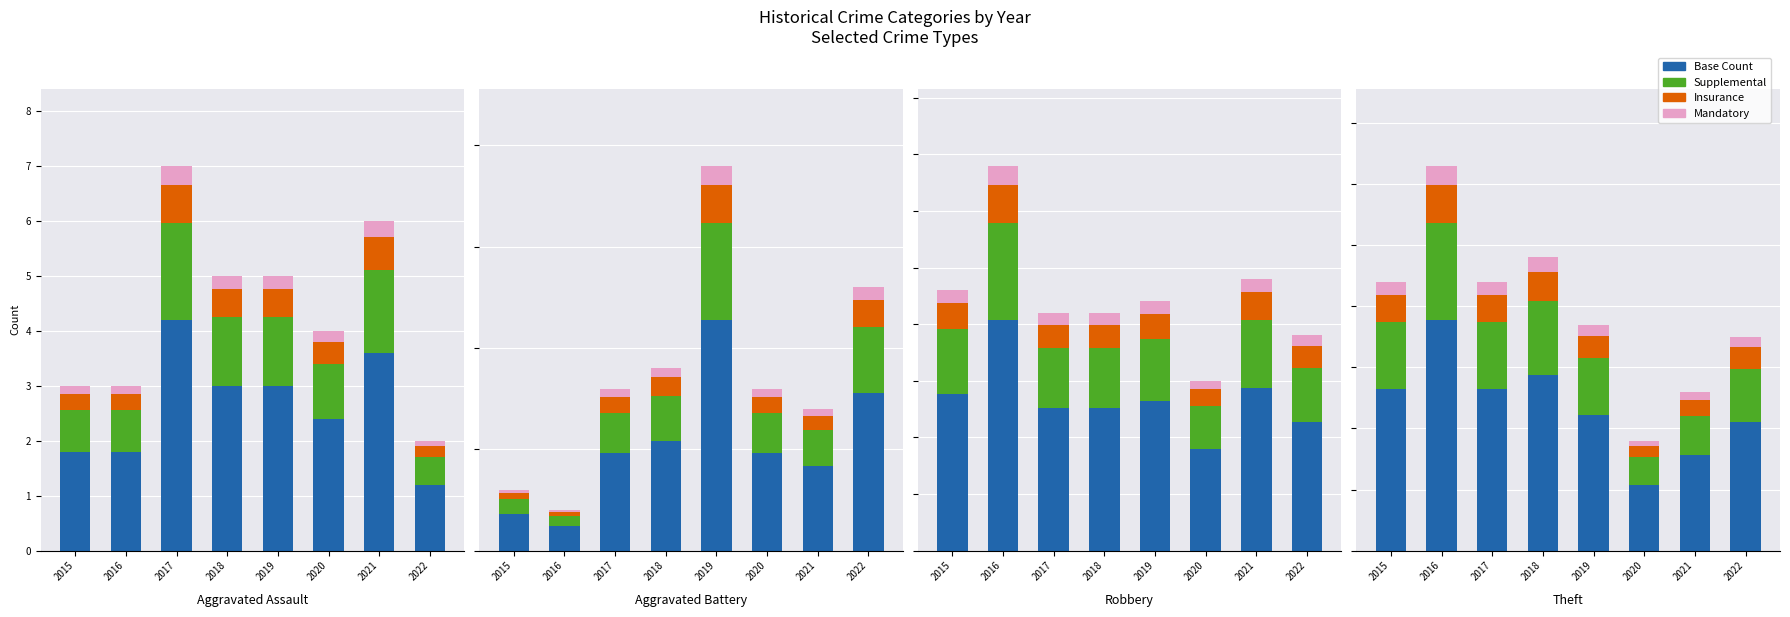

At which category is the sum across all series the highest?

2016